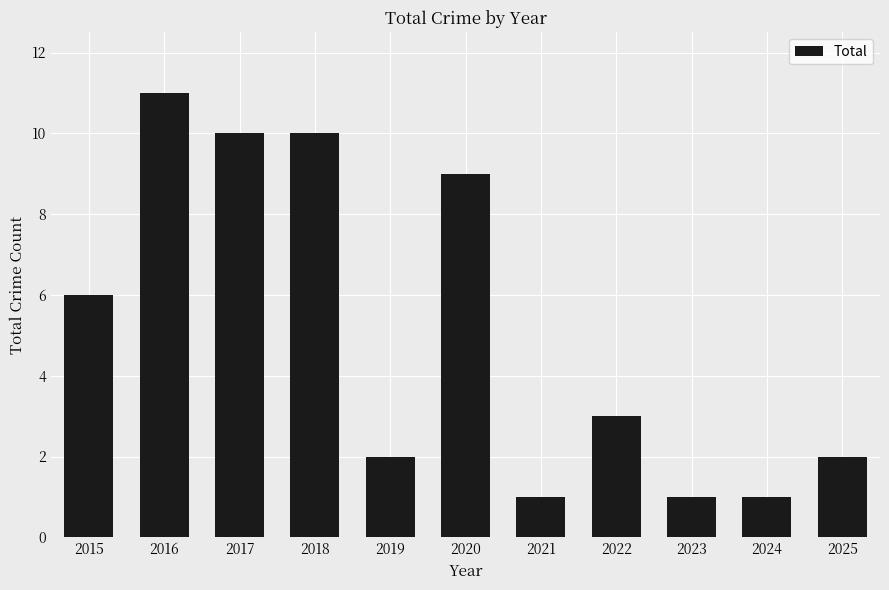

Are the bars grouped side by side (vs. stacked)?

No